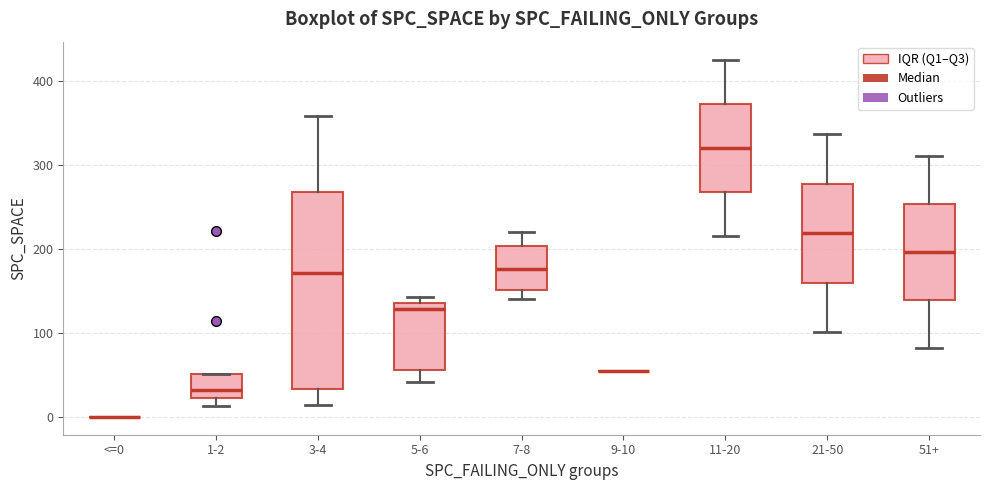

Reading left to right, read every box against the y-axis: the position of its median line, the range the box covers, and the ends of its whiskers. The values are not printed on the chart, so give them approximately, as read against the axis.

<=0: box collapsed to a line at 0, whiskers 0 to 0
1-2: median 30, box 20 to 50, whiskers 10 to 50
3-4: median 170, box 30 to 270, whiskers 10 to 360
5-6: median 130, box 60 to 140, whiskers 40 to 140 (just above the box's upper edge)
7-8: median 180, box 150 to 200, whiskers 140 to 220
9-10: box collapsed to a line at 50, whiskers 50 to 50
11-20: median 320, box 270 to 370, whiskers 220 to 430
21-50: median 220, box 160 to 280, whiskers 100 to 340
51+: median 200, box 140 to 250, whiskers 80 to 310